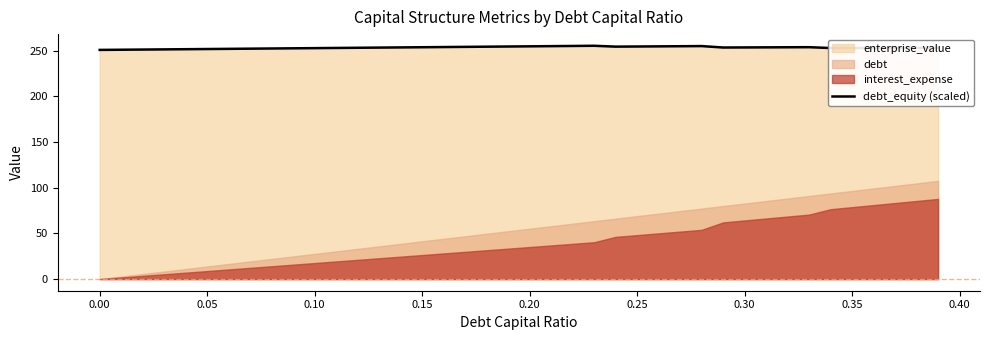

What is the value of the 3rd point from the left?

251.4